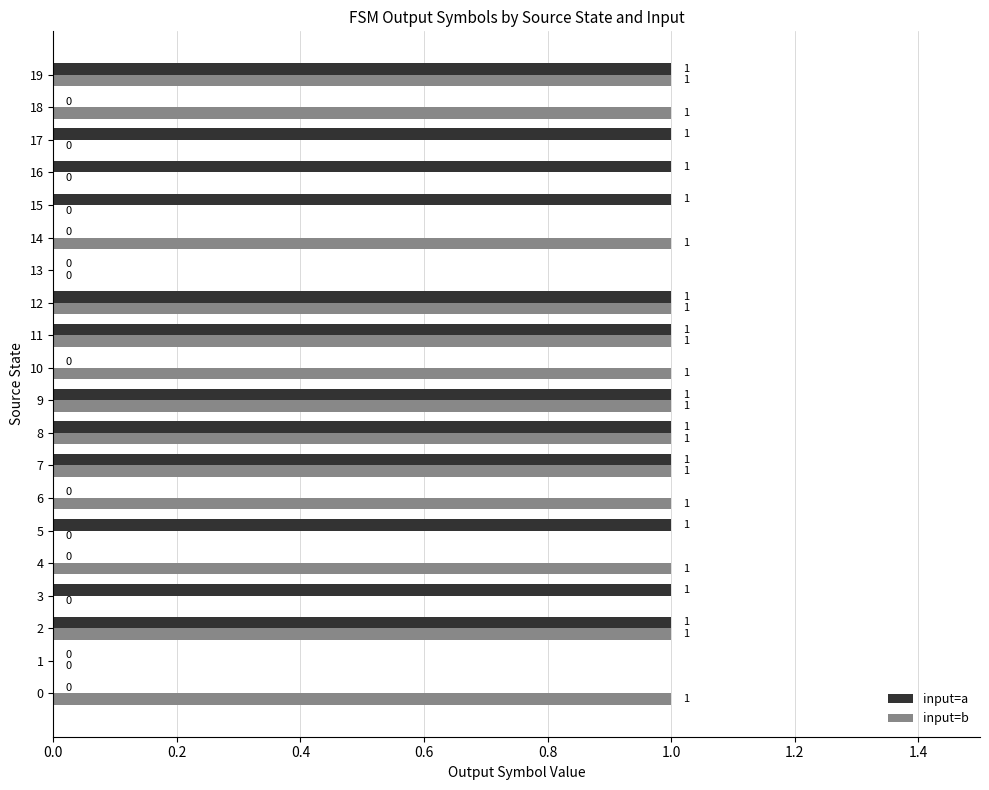

How many distinct data groups are displayed?

2